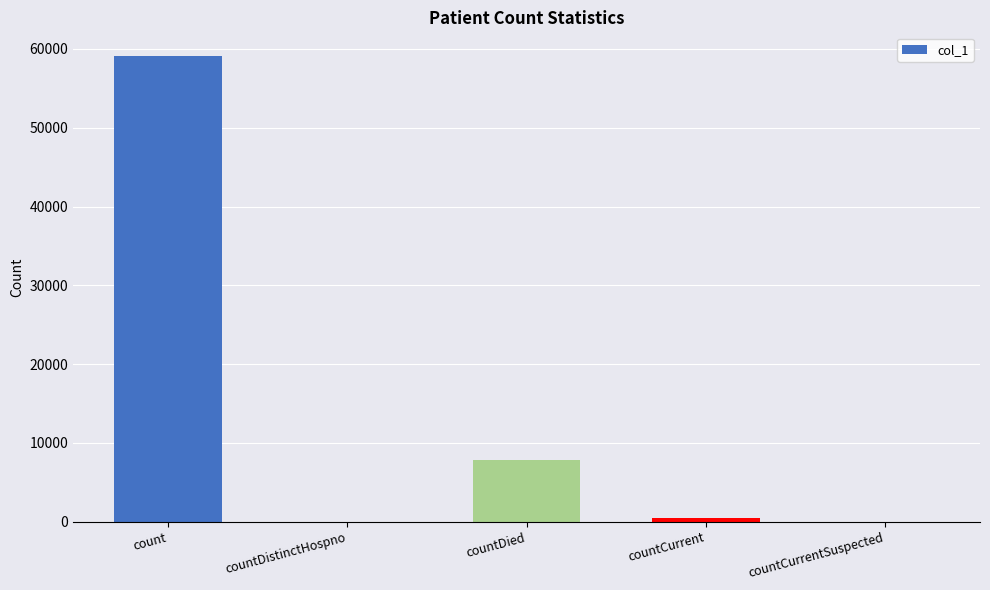

What is the sum of all values?

67472